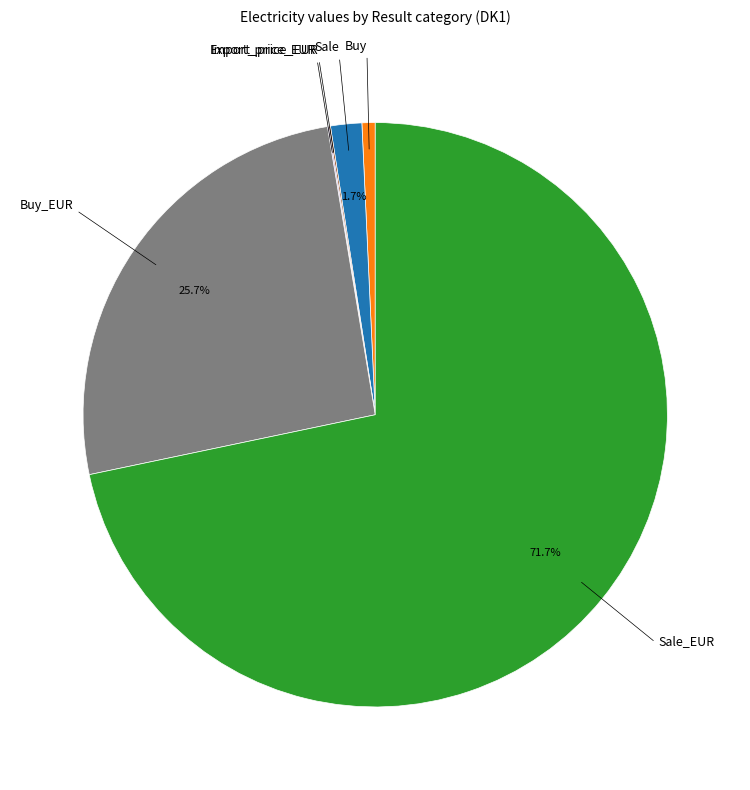

Is there a majority slice in this chart?

Yes